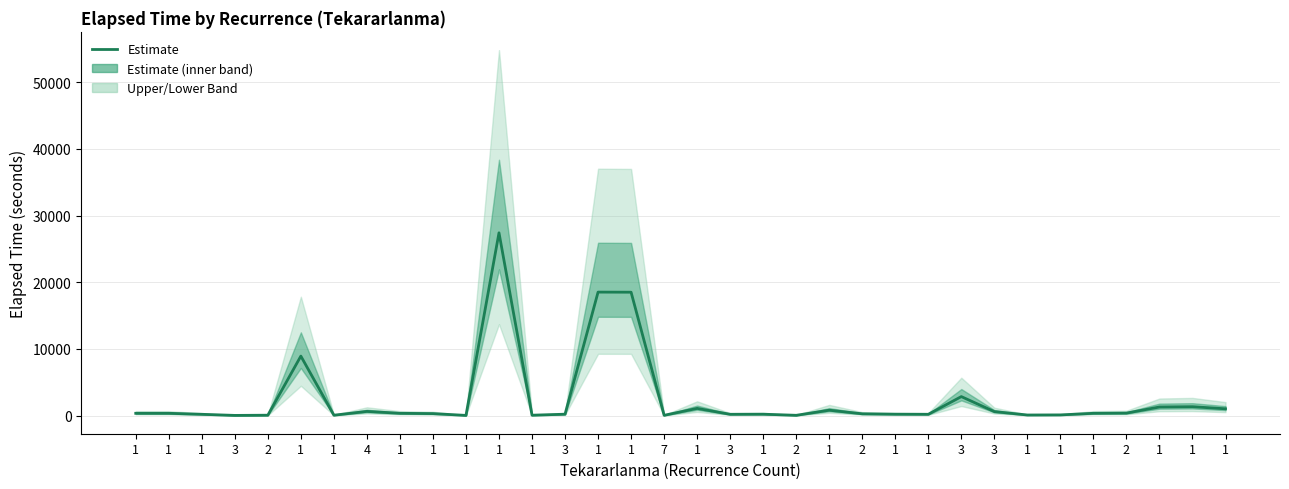

Reading right to left, transcribe all the data shown in this chart.

1=1005	1=1320	1=1275	2=360	1=330	1=90	1=75	3=585	3=2835	1=180	1=195	2=255	1=795	2=30	1=195	3=180	1=1065	7=30	1=18495	1=18510	3=195	1=45	1=27405	1=15	1=285	1=330	4=615	1=45	1=8910	2=45	3=15	1=180	1=330	1=330